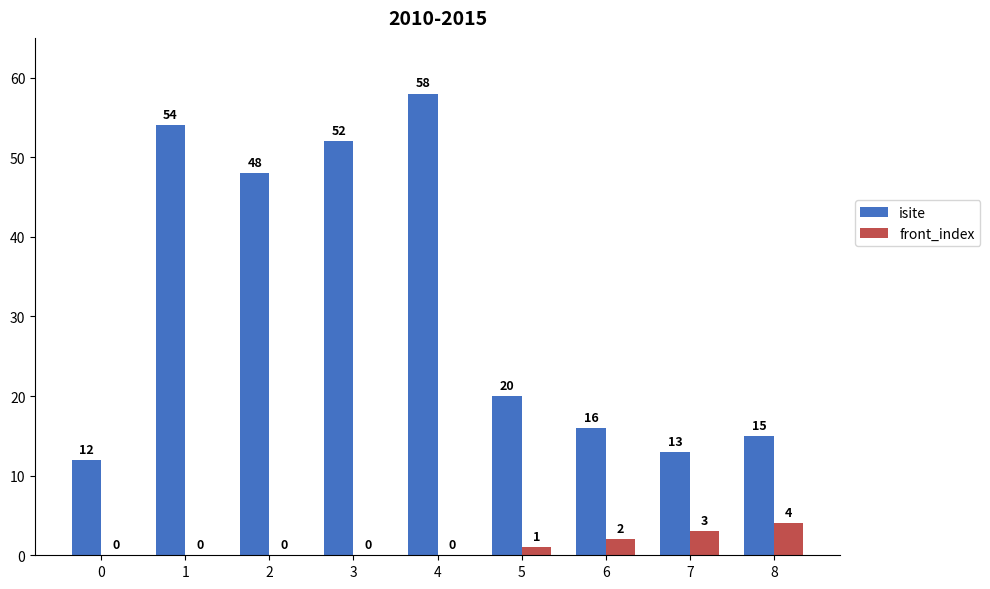

How many front_index values are between 0 and 2?

7